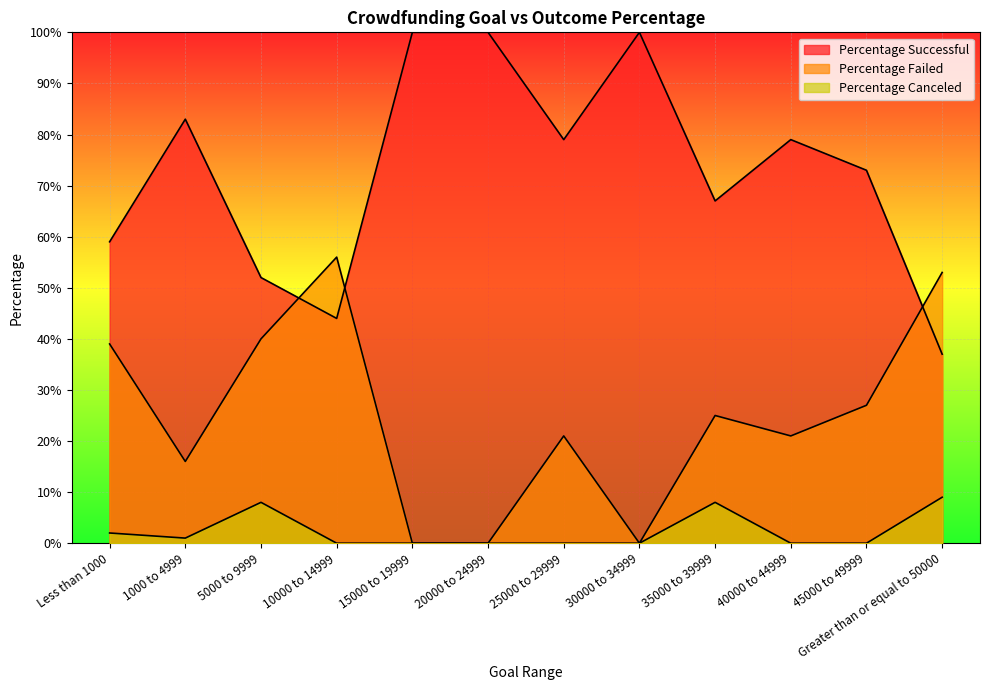

Where is the first local maximum for Percentage Successful?

1000 to 4999